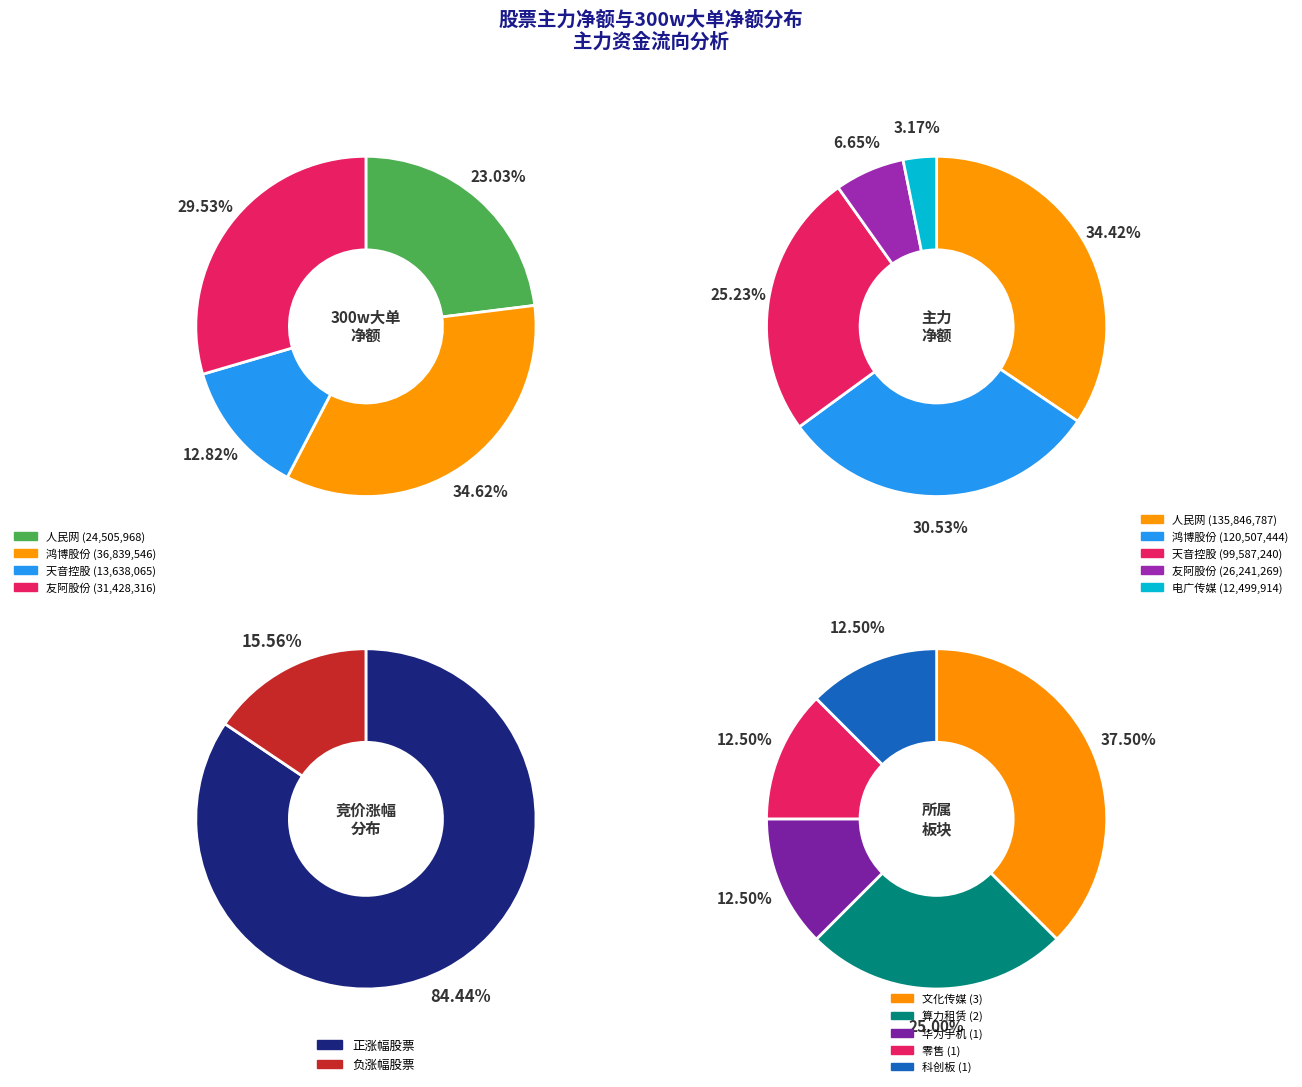

What is the change in value from 人民网 to 鸿博股份?

+12333578